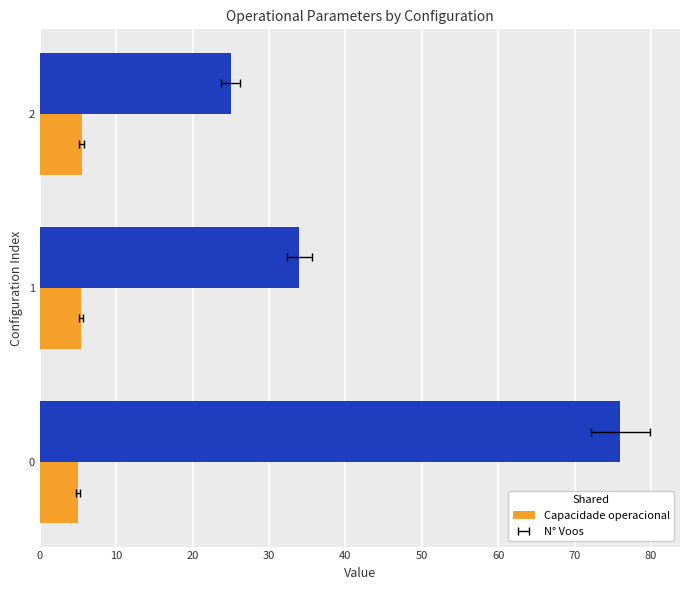

What is the approximate value of Capacidade operacional [ha/h] at 0?

5.0